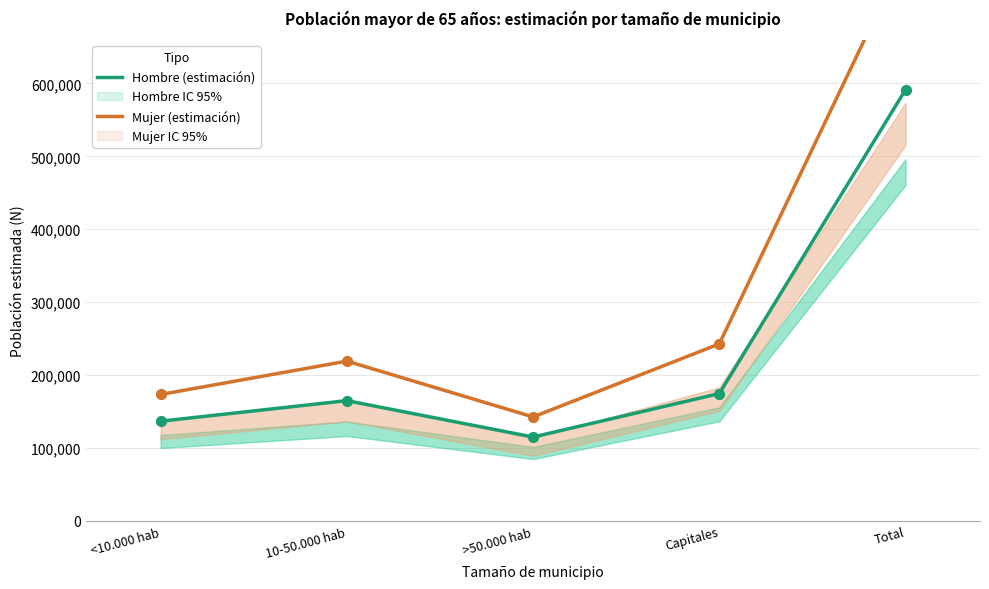

Which series has the largest Y range (max minus min)?

Mujer (estimación)